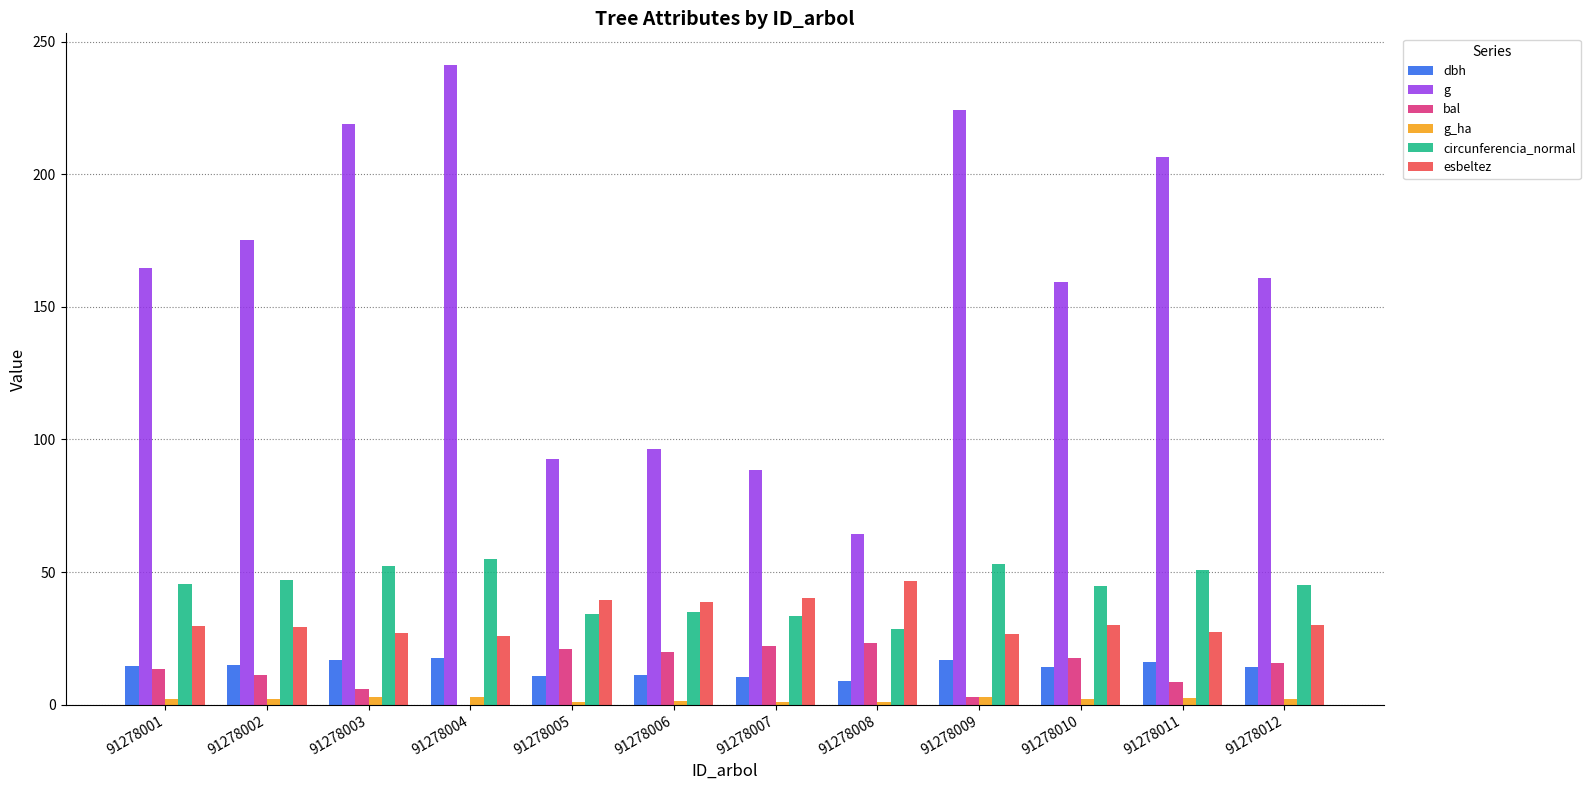

Are the bars horizontal?

No